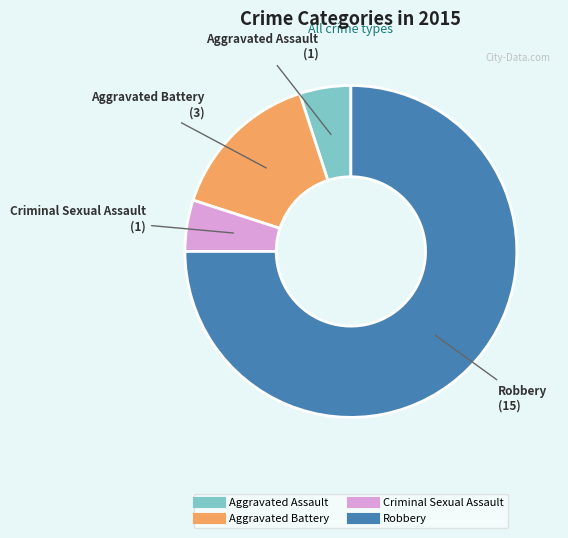

What is the largest slice in the pie chart?

Robbery